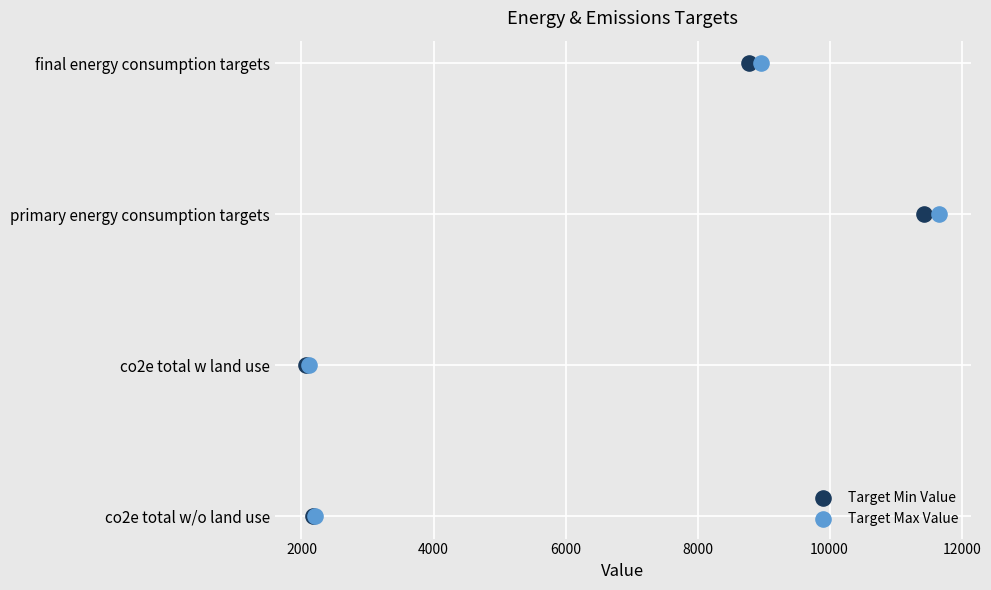

What are all the series names shown in the legend?

Target Min Value, Target Max Value